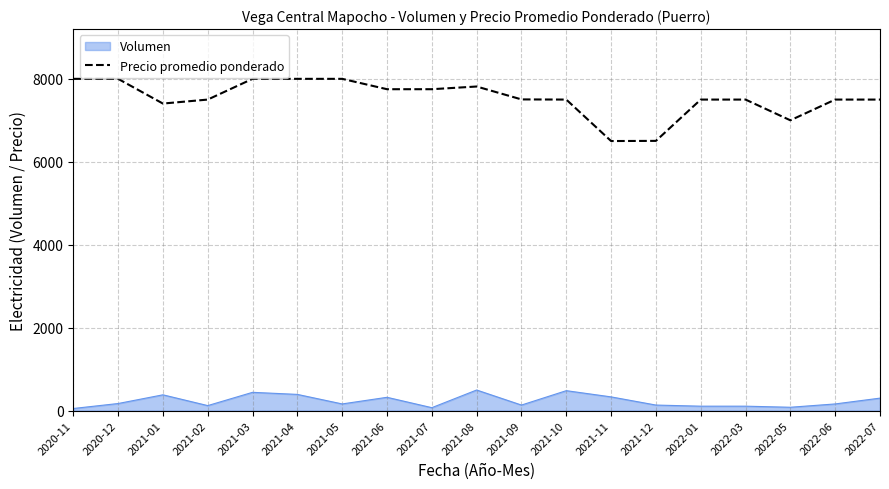

Rank the series by their maximum value, from lowest to highest.

Volumen, Precio promedio ponderado